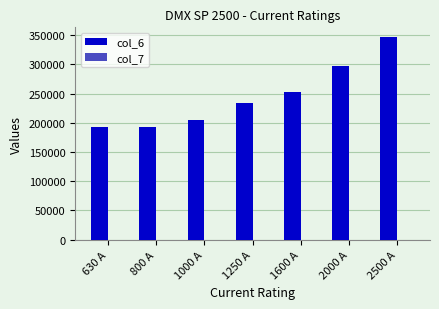

What is the sum of all col_7 values?

7